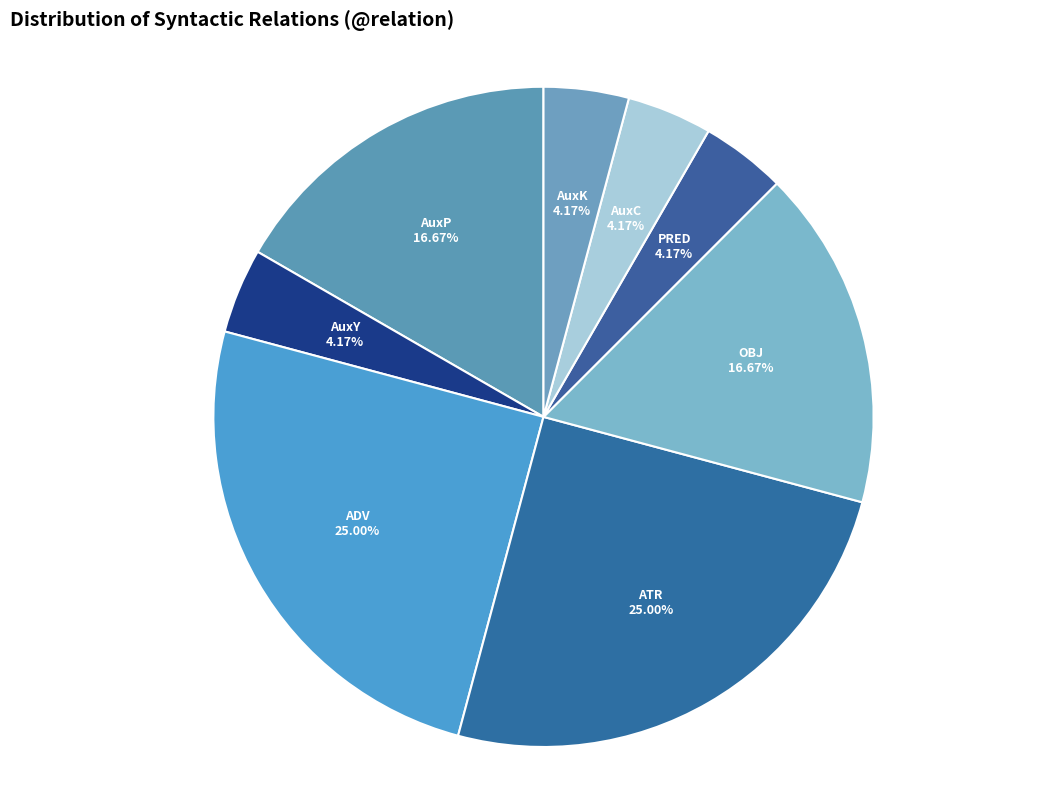

True or false: PRED accounts for 4% of the total.

True